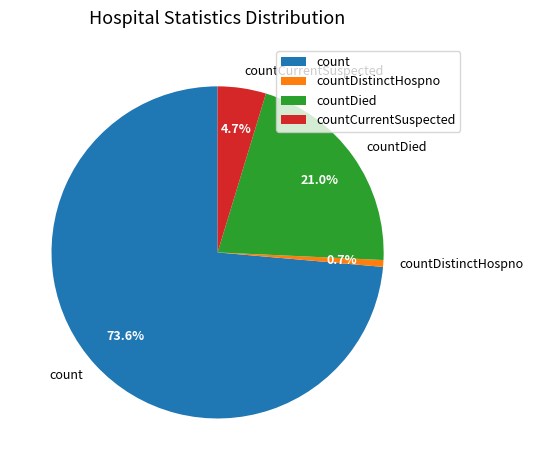

Which has a higher value, count or countDied?

count